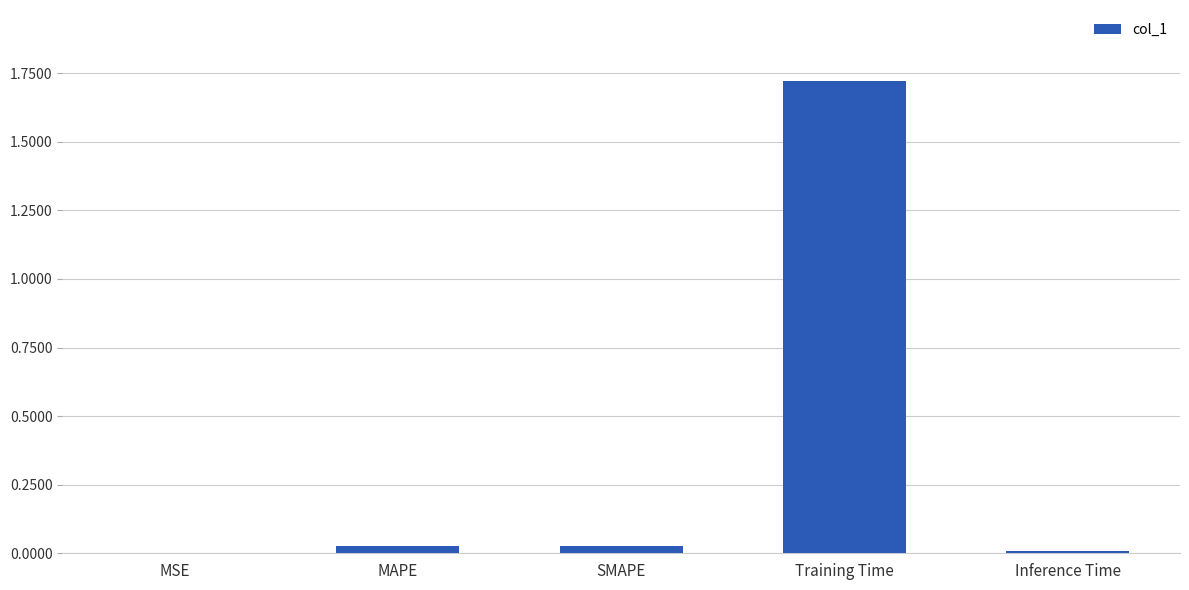

What is the sum of all values?

1.8